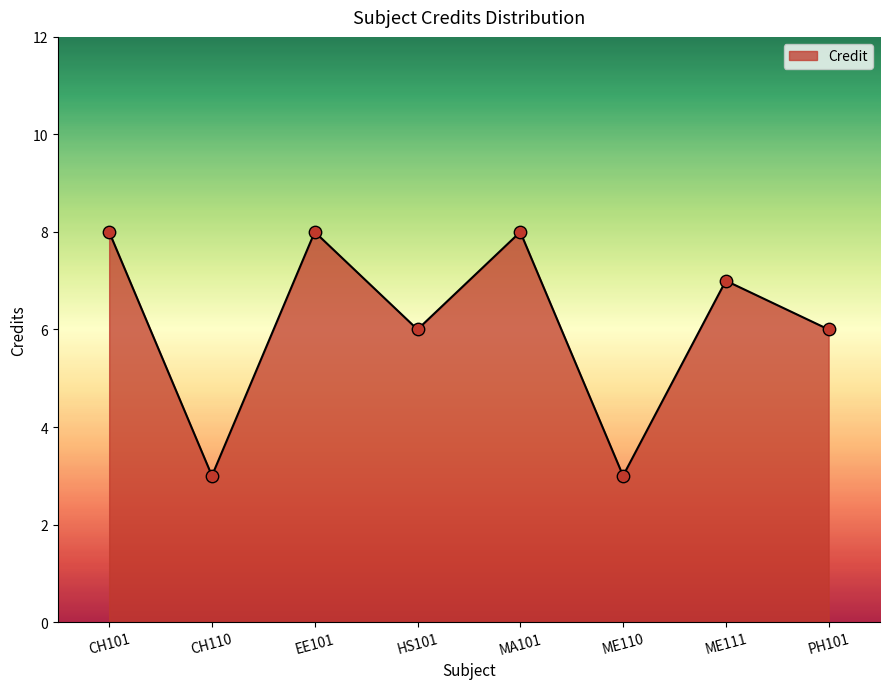

Which has a higher value, ME111 or CH110?

ME111